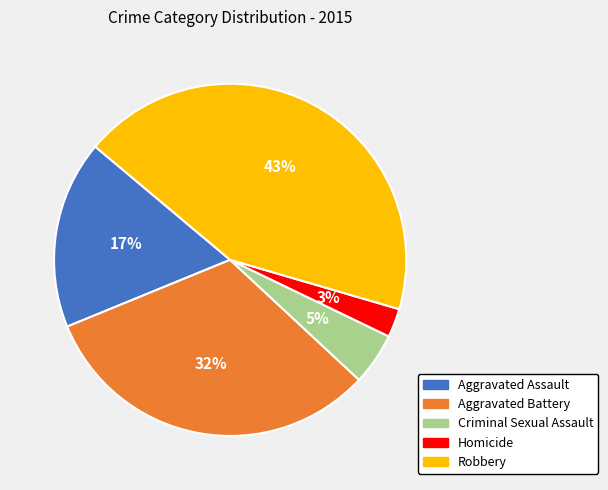

How many slices are in this pie chart?

5